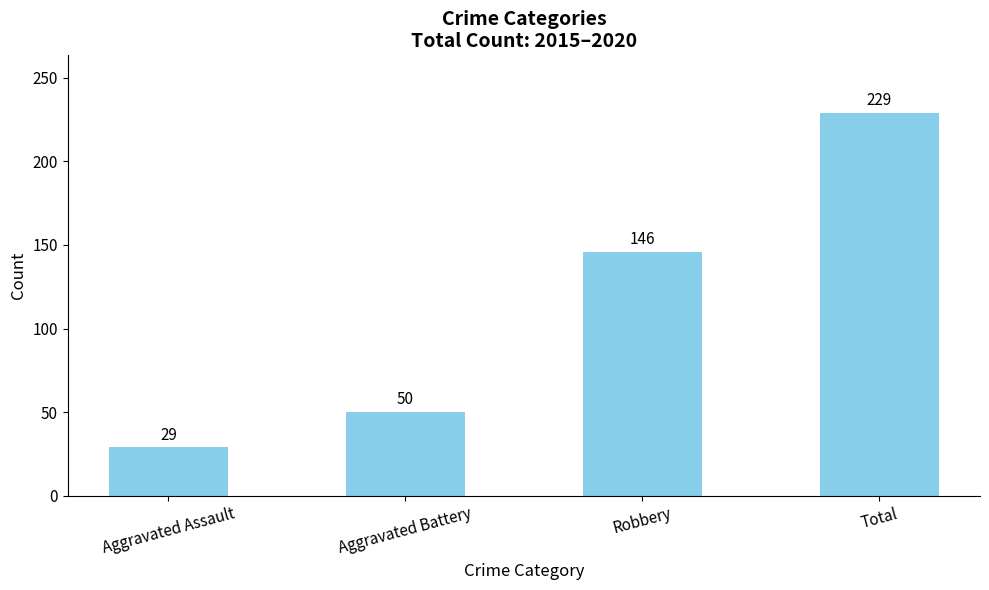

How many categories are shown in the chart?

4